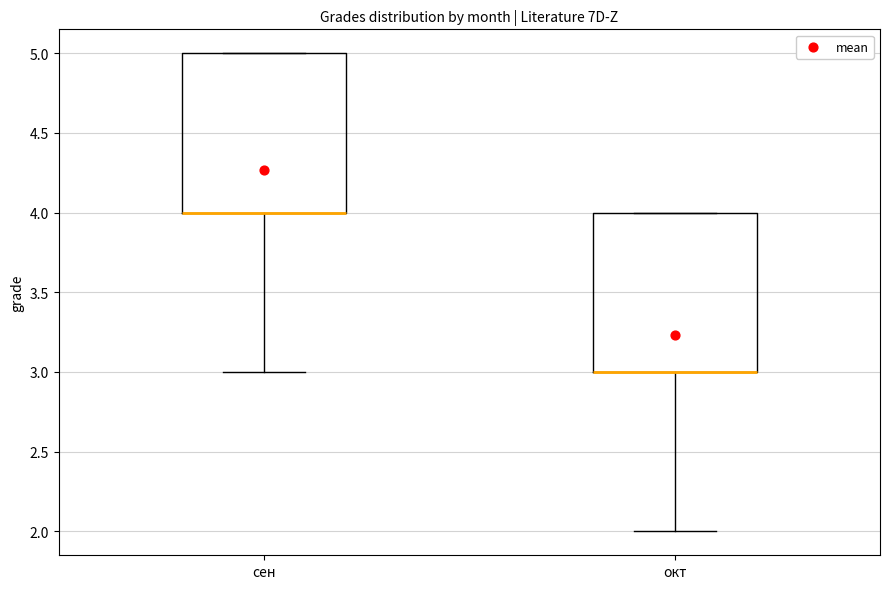

Reading left to right, transcribe this box plot: for each box, give where its median line is, the range the box spans, and where its two whiskers end, as read against the y-axis. The values are not printed on the chart, so give them approximately, as read against the axis.

сен: median 4 (drawn on the box's lower edge), box 4 to 5, whiskers 3 to 5
окт: median 3 (drawn on the box's lower edge), box 3 to 4, whiskers 2 to 4